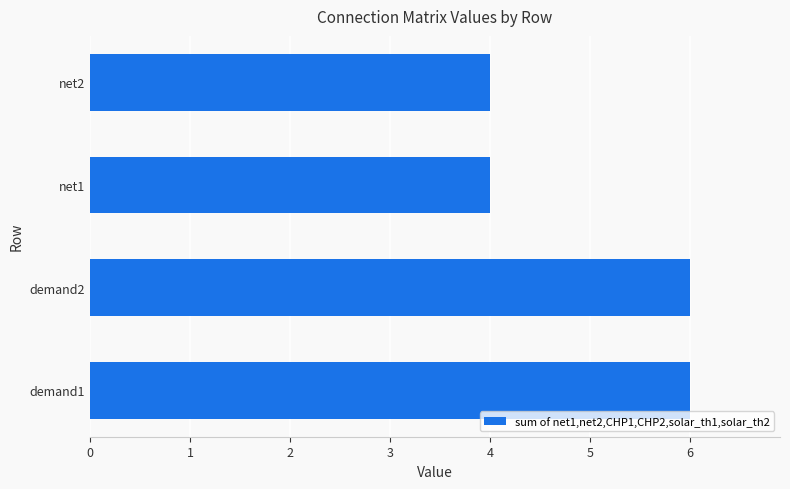

What is the greatest value displayed?

6